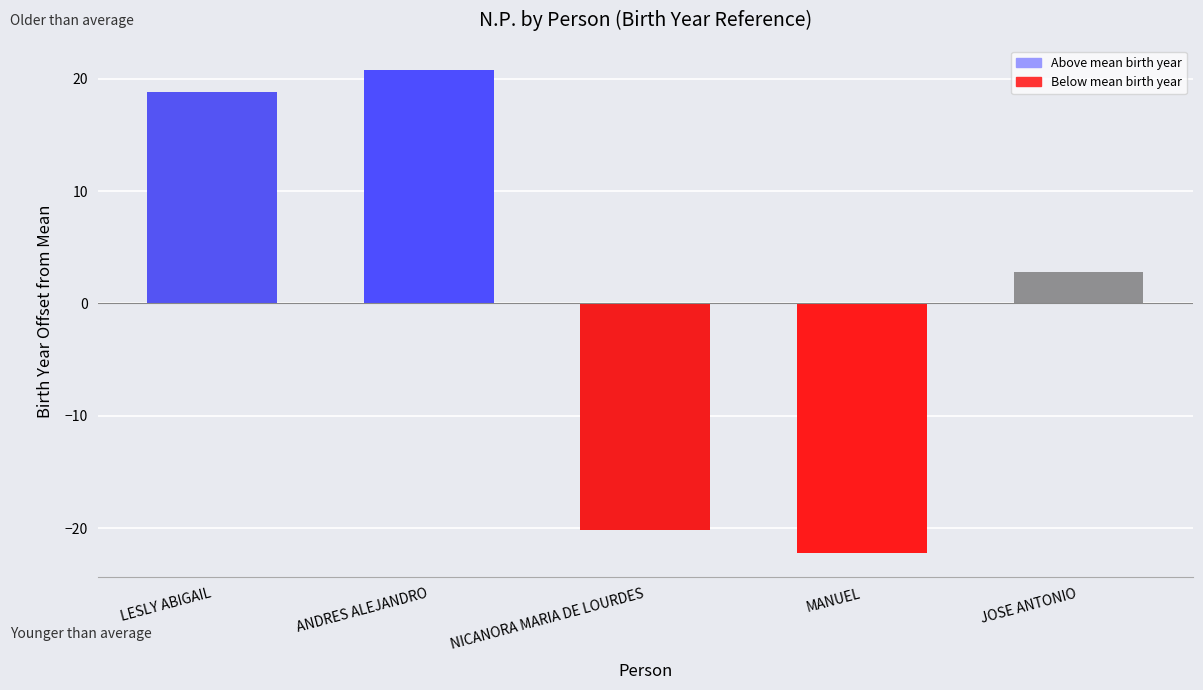

What is the label of the 1st bar from the left?

LESLY ABIGAIL